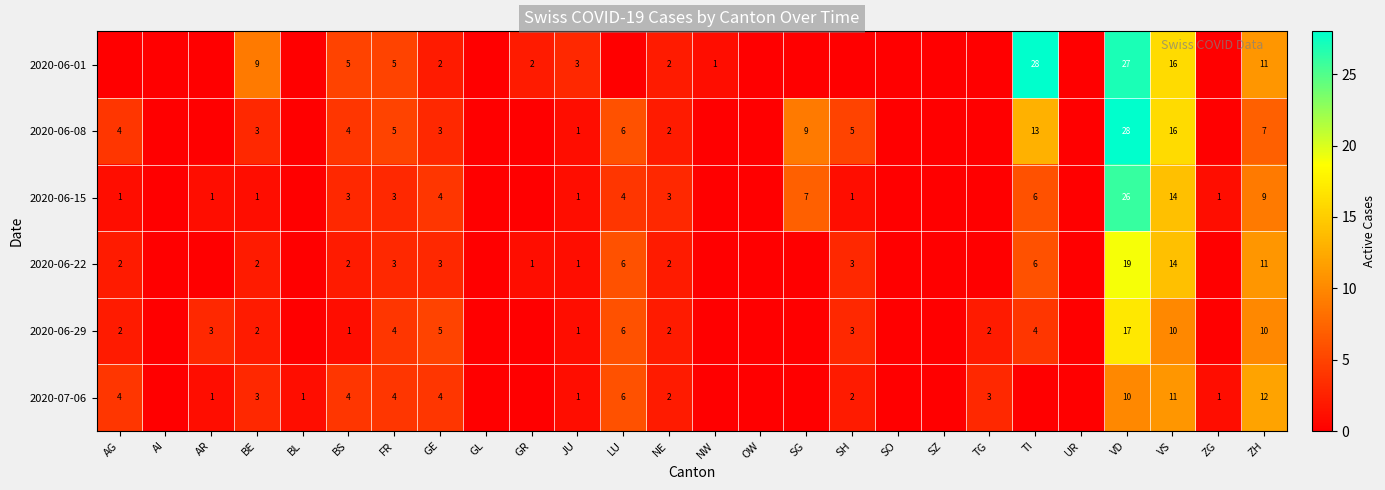

What is the difference between the 2020-06-29 values at NE and GE?

3